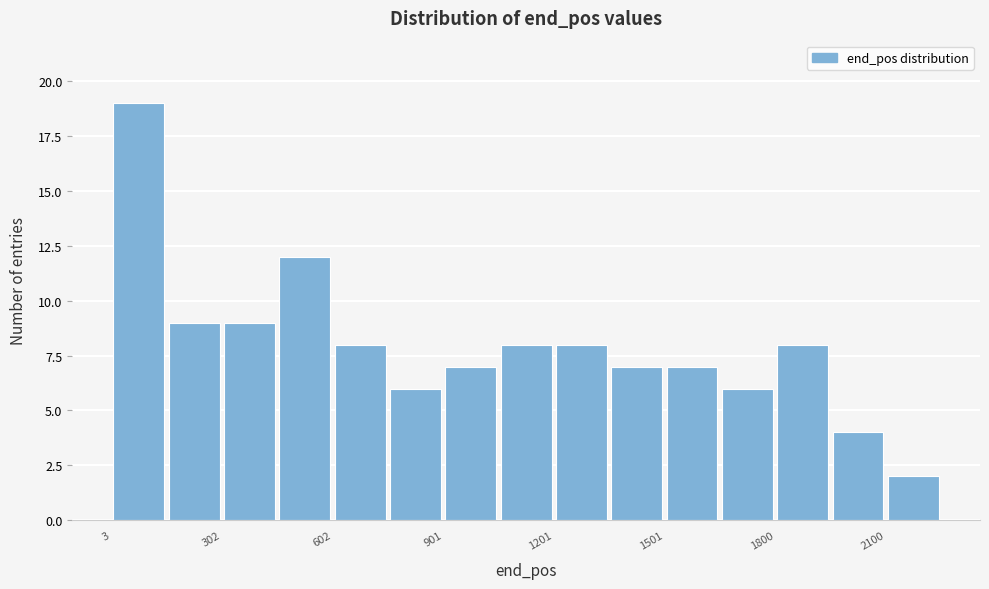

Around what value on the x-axis is the tallest bar? Give the approximate position of its centre, as read against the axis.

100